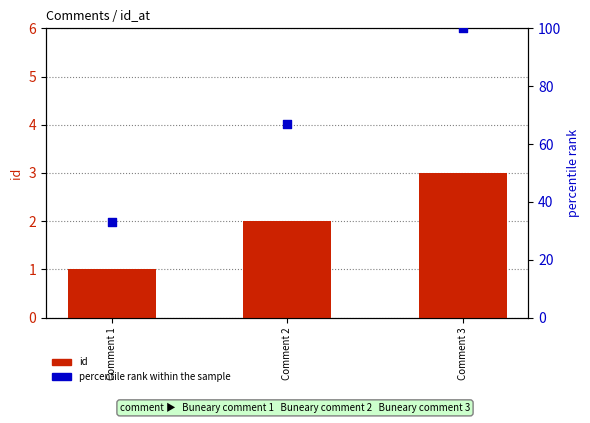

At which category is the sum across all series the highest?

Comment 3